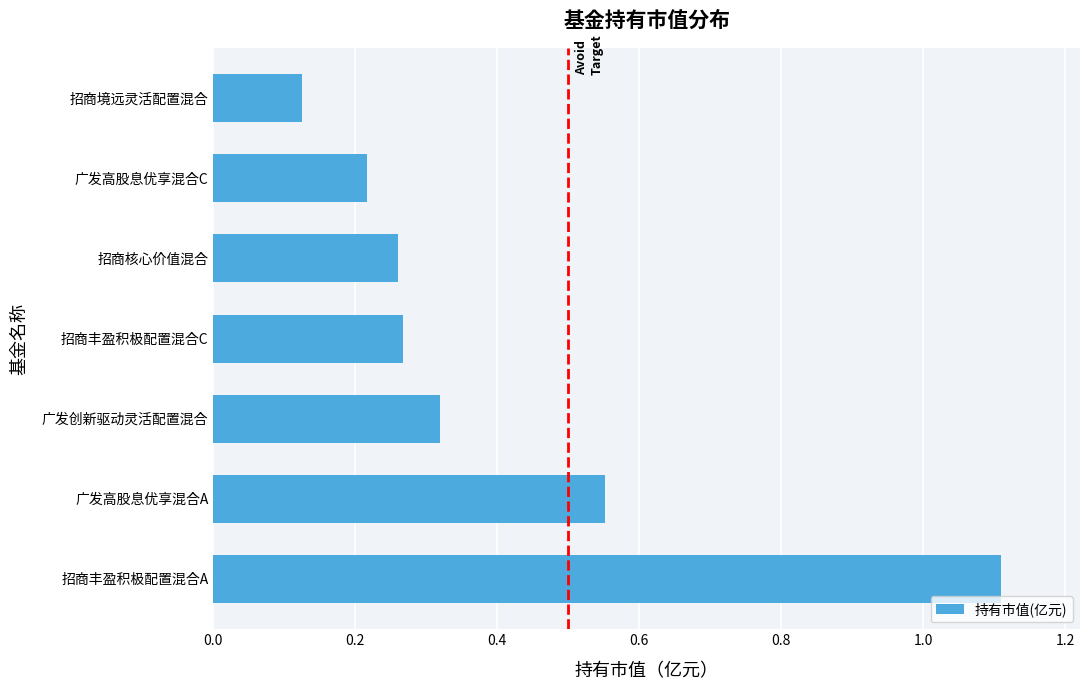

What is the difference between the maximum and minimum values?

1.0